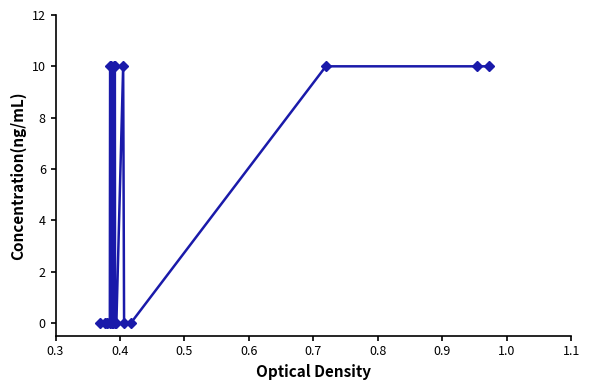

What is the difference between the second highest and minimum values?

10